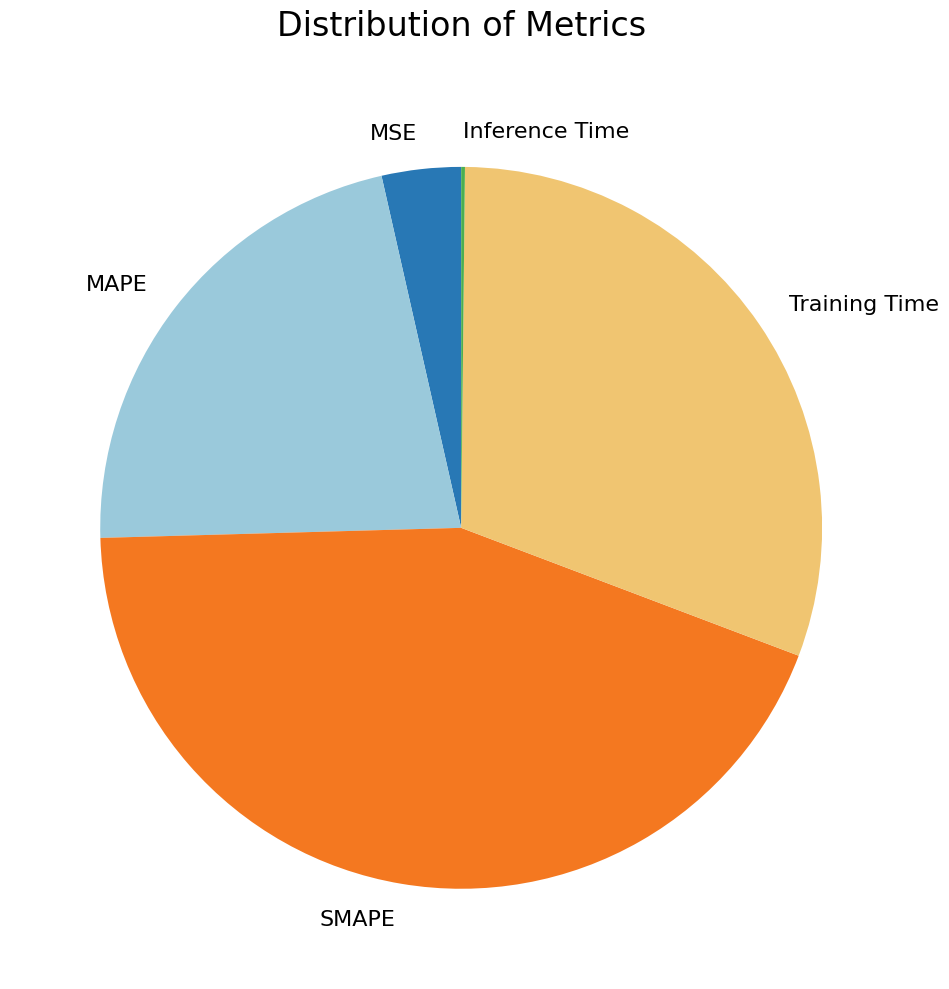

Which category has the biggest portion of the pie?

SMAPE